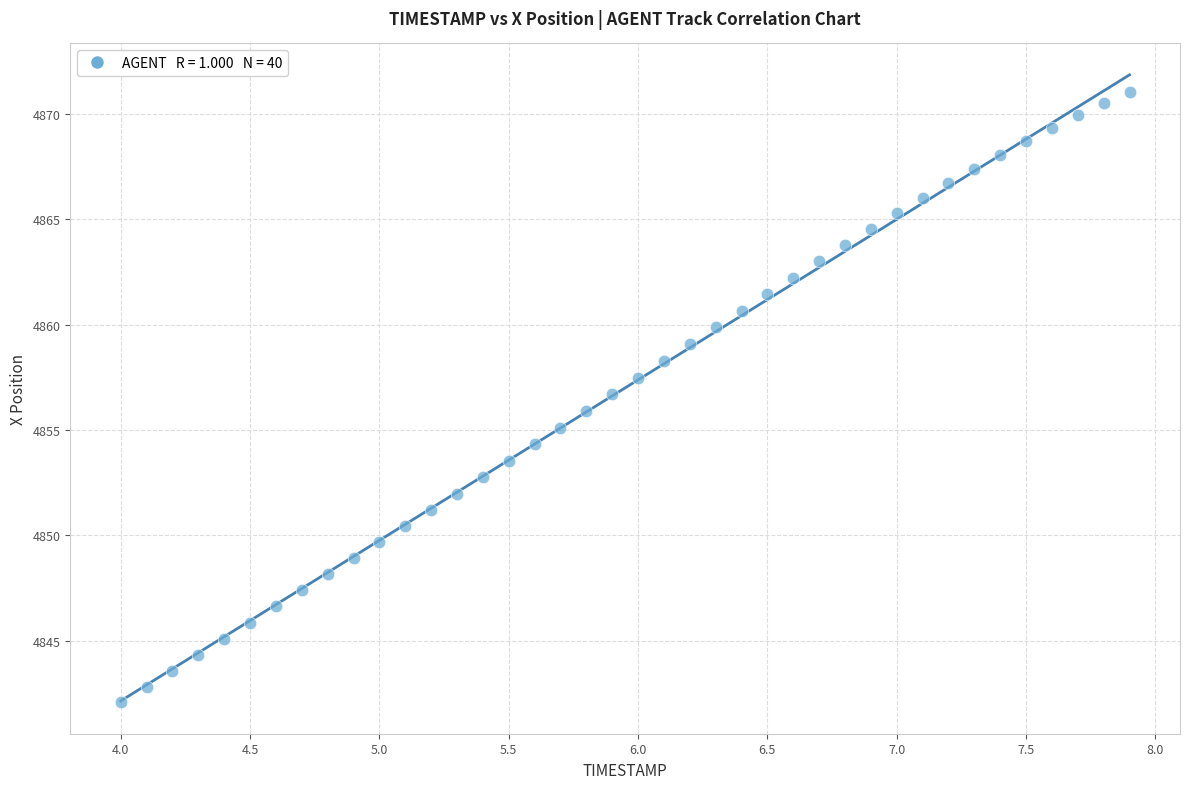

What is the range of X values (max minus min)?

3.9